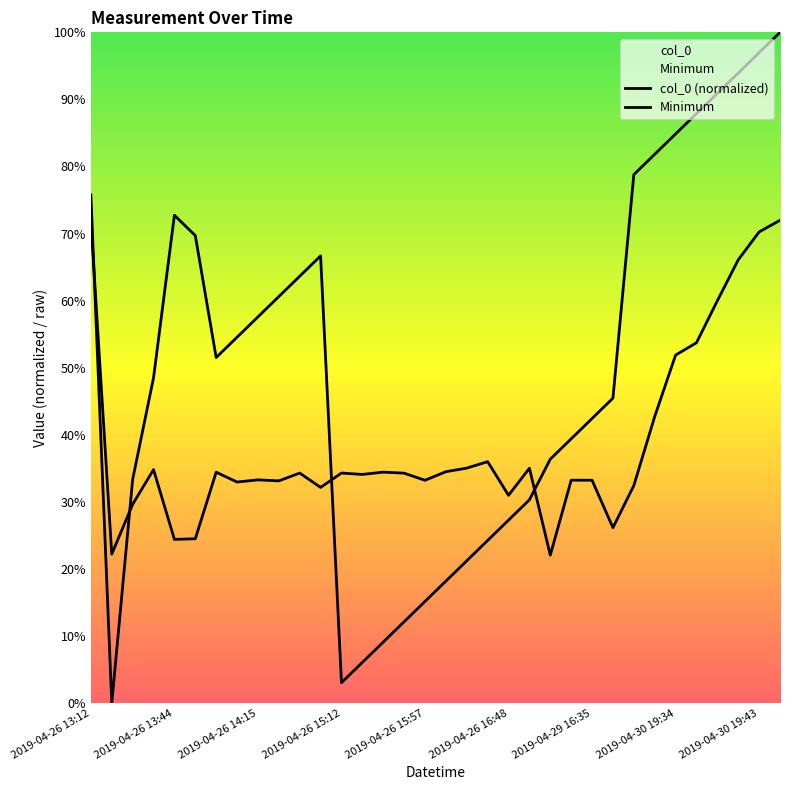

Which series changed the most between 2019-04-30 19:25 and 2019-04-30 19:43?

col_0